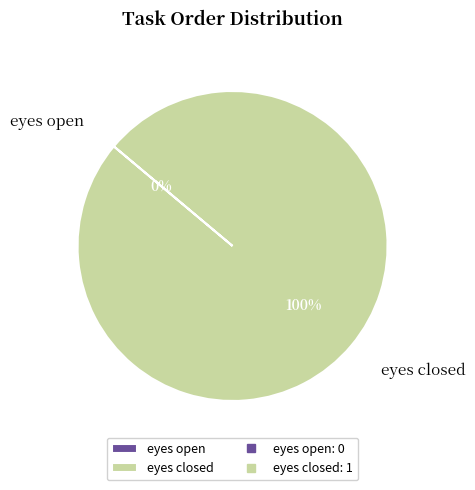

How many slices are in this pie chart?

2